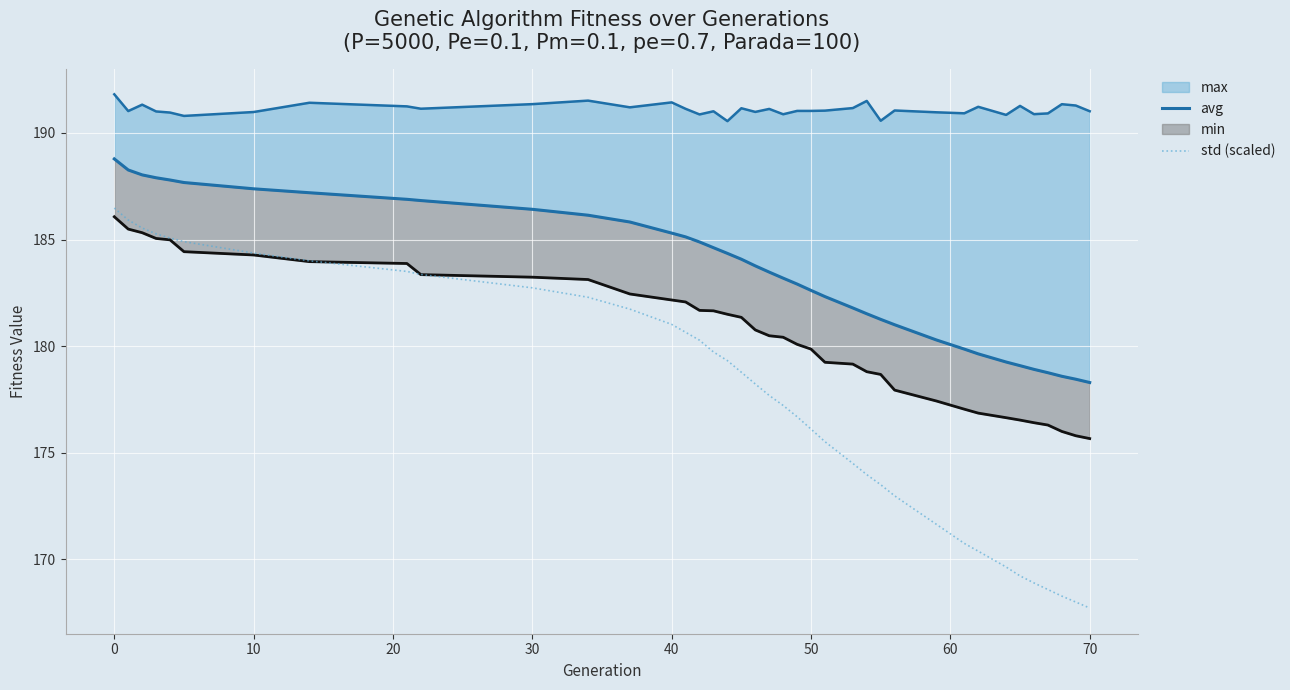

What is the highest value of the std (scaled) series?

186.5